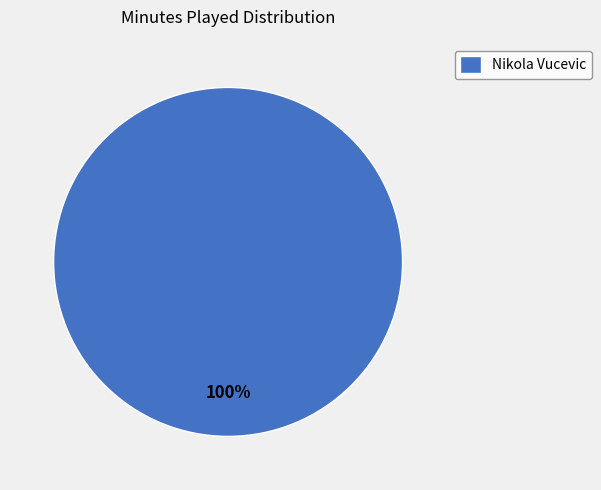

Does any single category account for the majority?

Yes